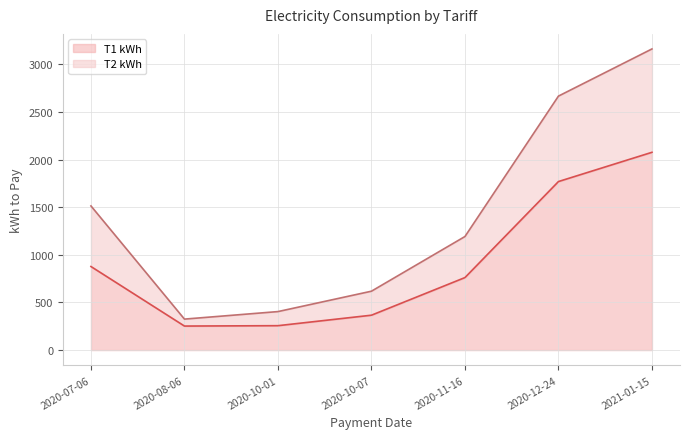

What is the difference between the highest and lowest values at 2020-08-06?

73